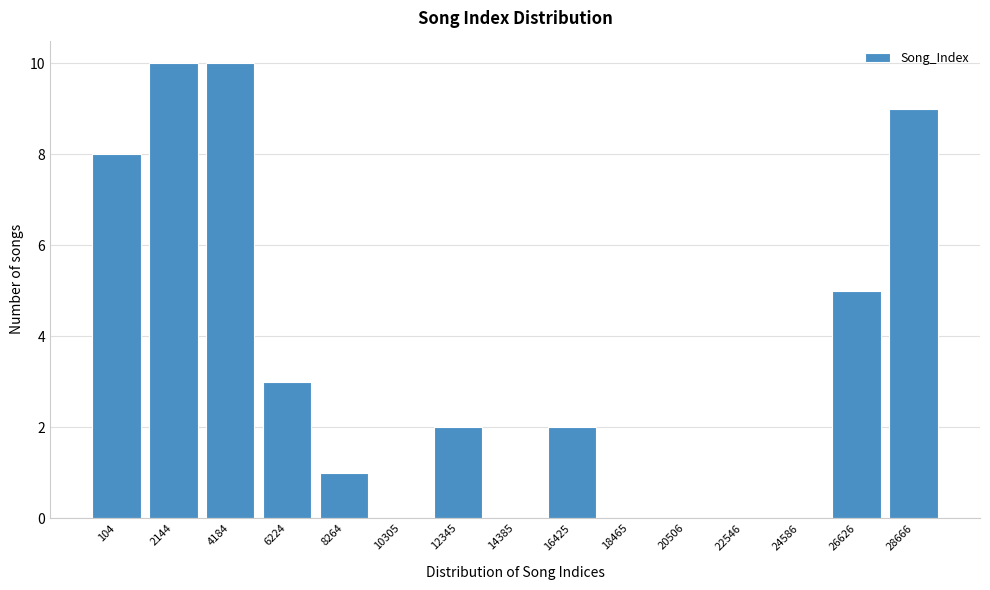

Reading left to right, list all the values displayed in this chart.

104=8	2144=10	4184=10	6224=3	8264=1	10305=0	12345=2	14385=0	16425=2	18465=0	20506=0	22546=0	24586=0	26626=5	28666=9